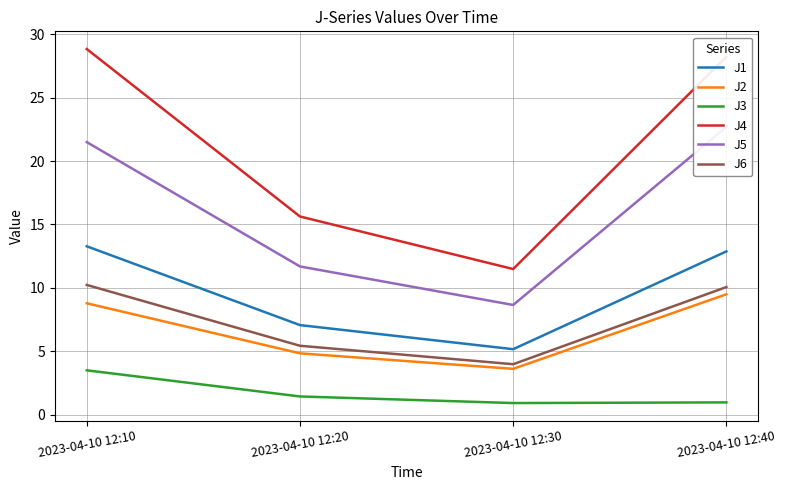

Count the number of categories in the chart.

4